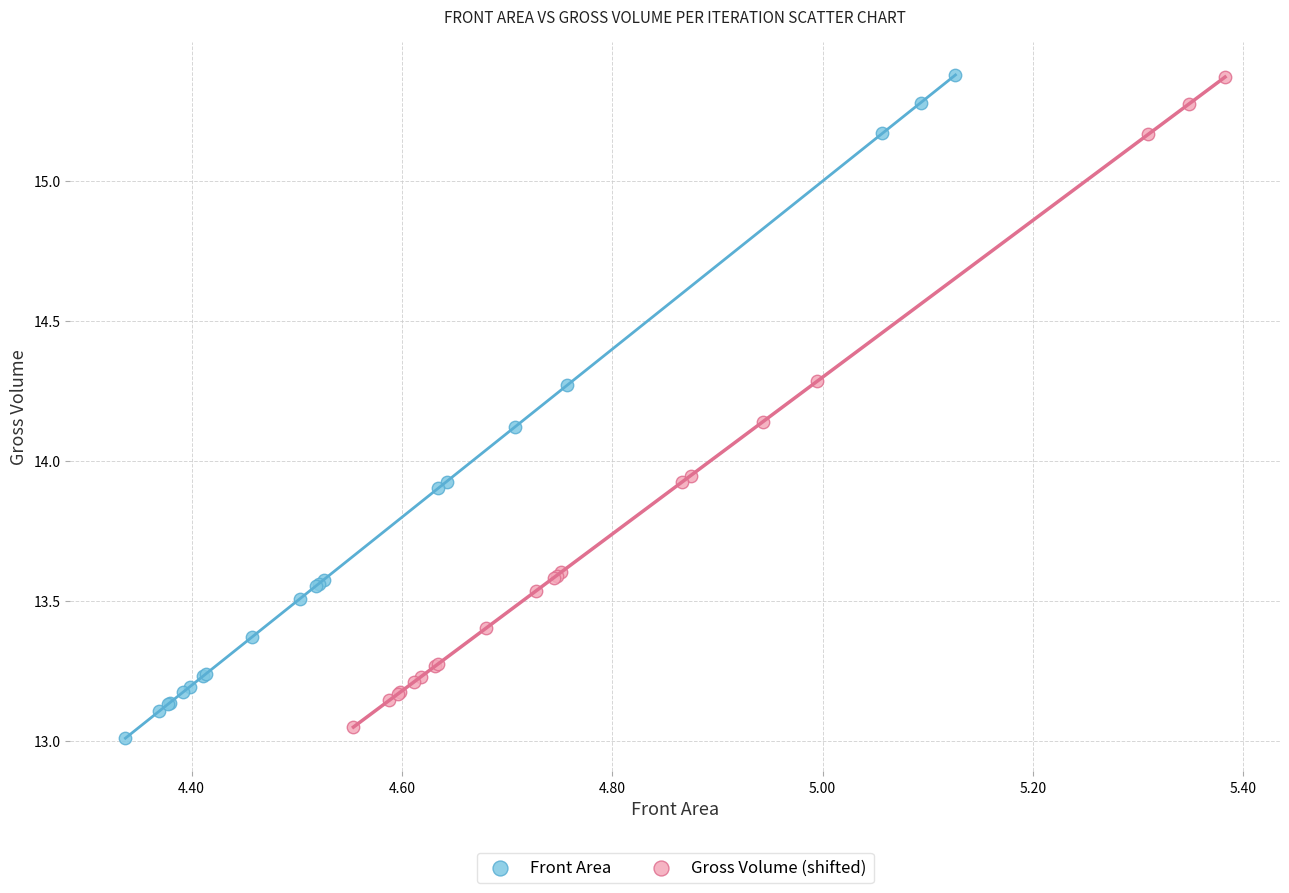

Which series has the largest Y range (max minus min)?

Front Area